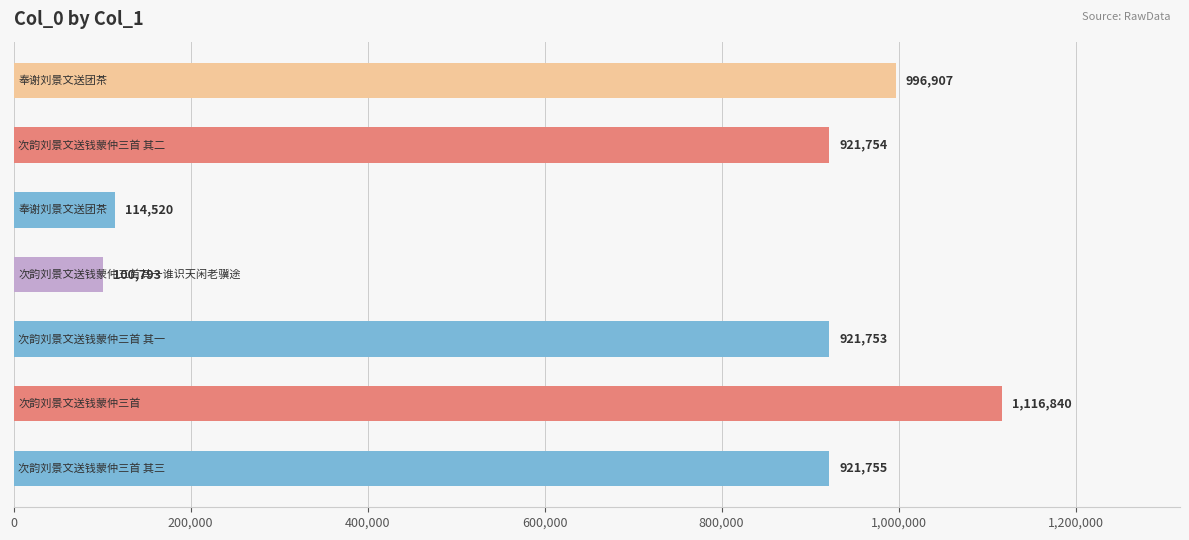

What is the greatest value displayed?

1116840